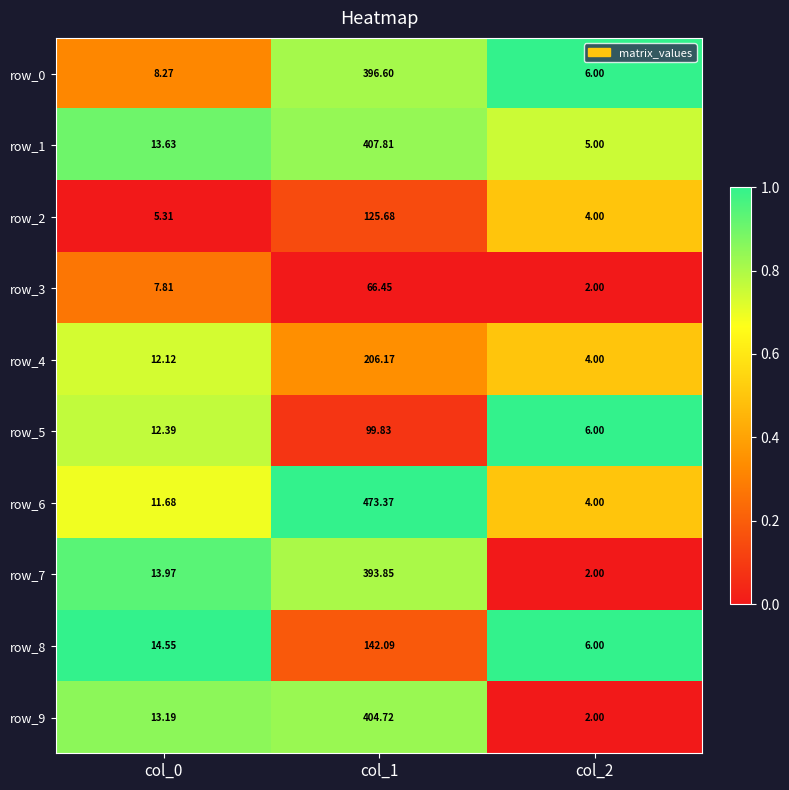

Is the value of row_4 at col_1 greater than the value of row_6 at col_2?

Yes